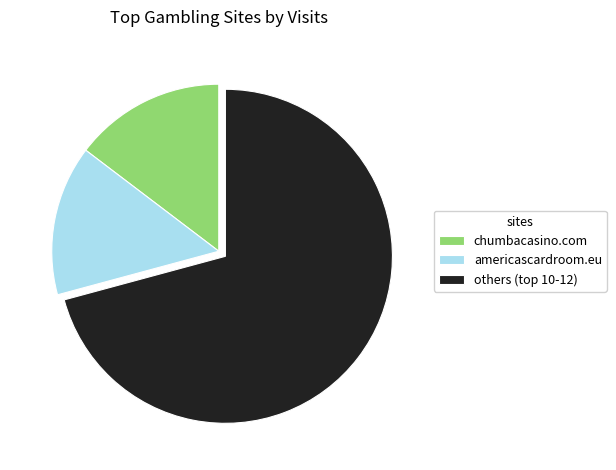

What is the largest slice in the pie chart?

others (top 10-12)